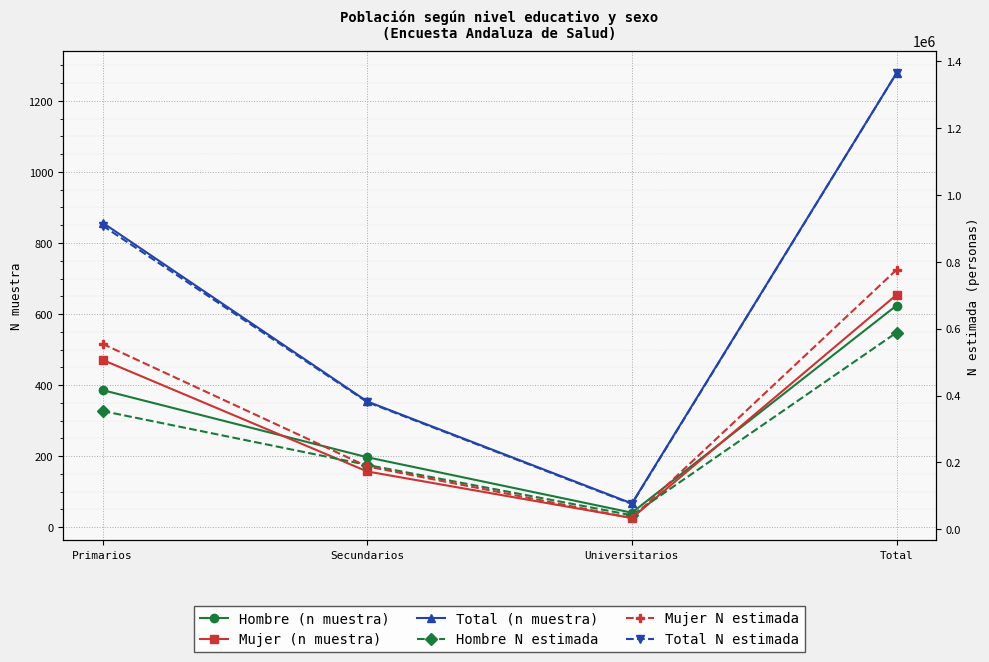

What is the sum of the Total N estimada values at Universitarios and Secundarios?

456309